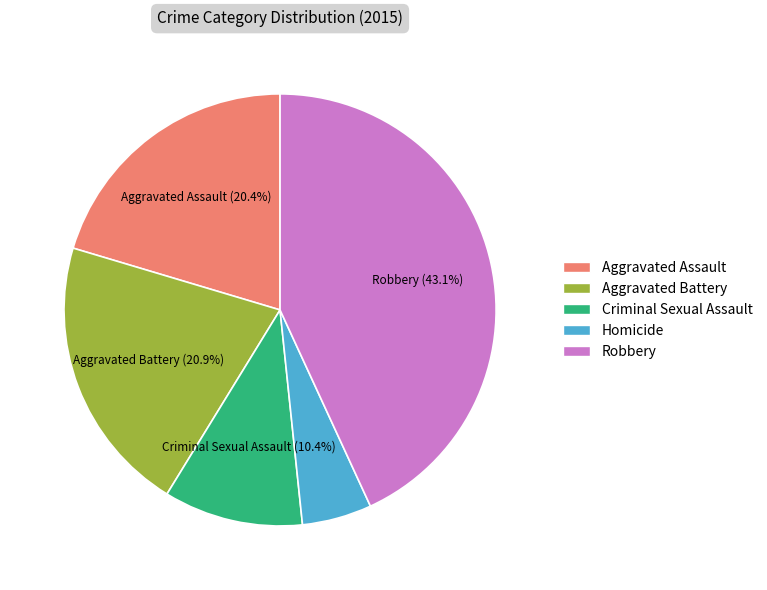

The Aggravated Battery slice represents 21% of the pie. True or false?

True